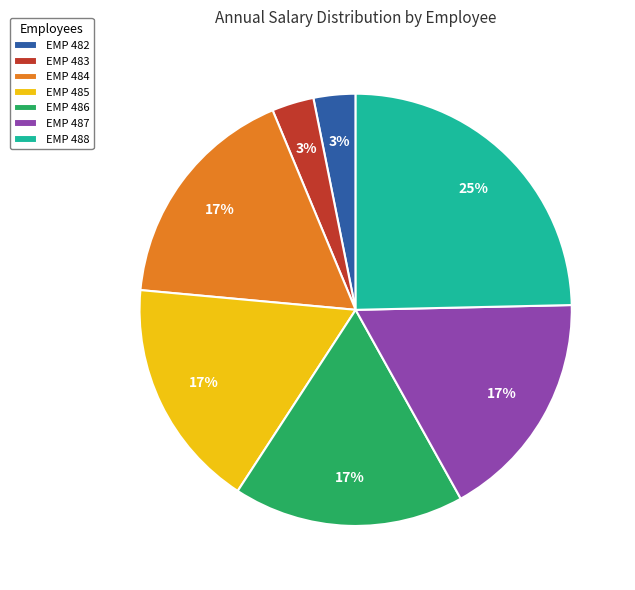

Does EMP 482 account for over 50% of the chart?

No